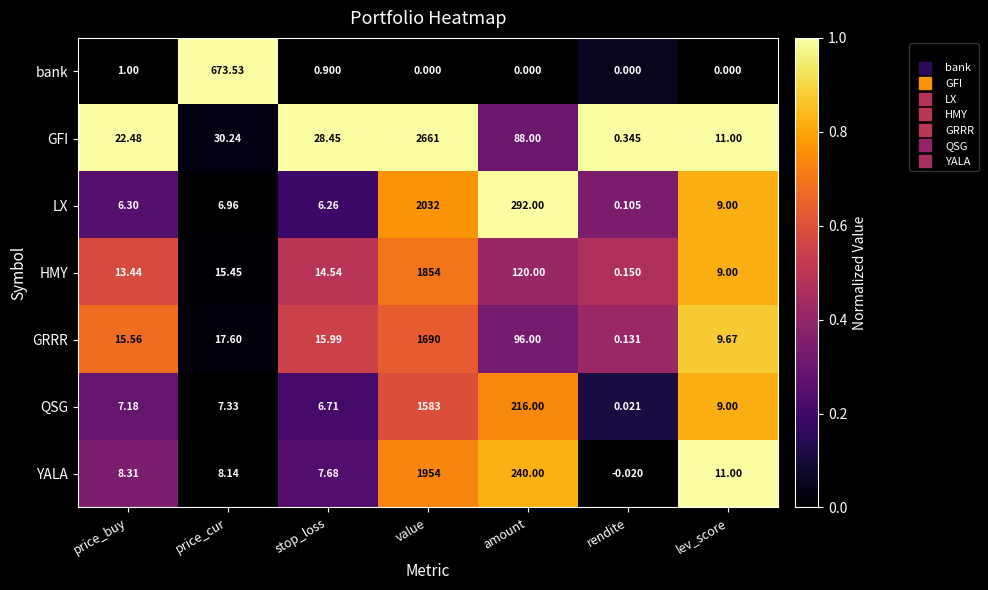

List the series in order of their peak value, highest first.

GFI, LX, YALA, HMY, GRRR, QSG, bank